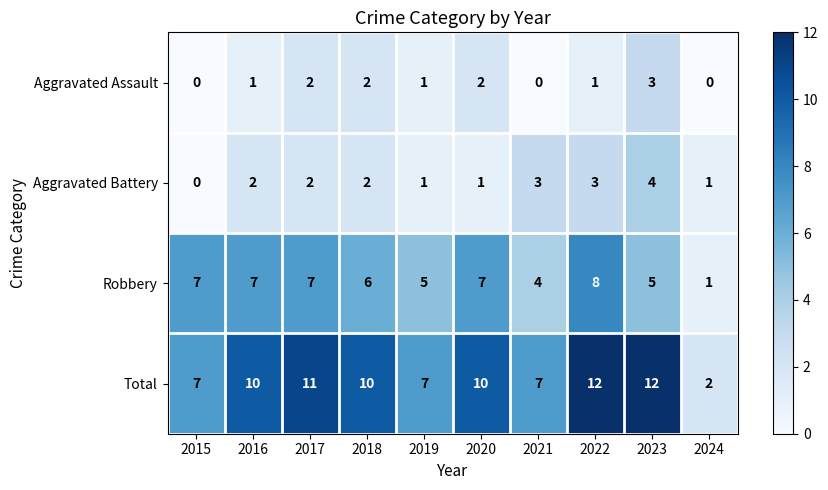

Which series has the largest range (max minus min)?

Total